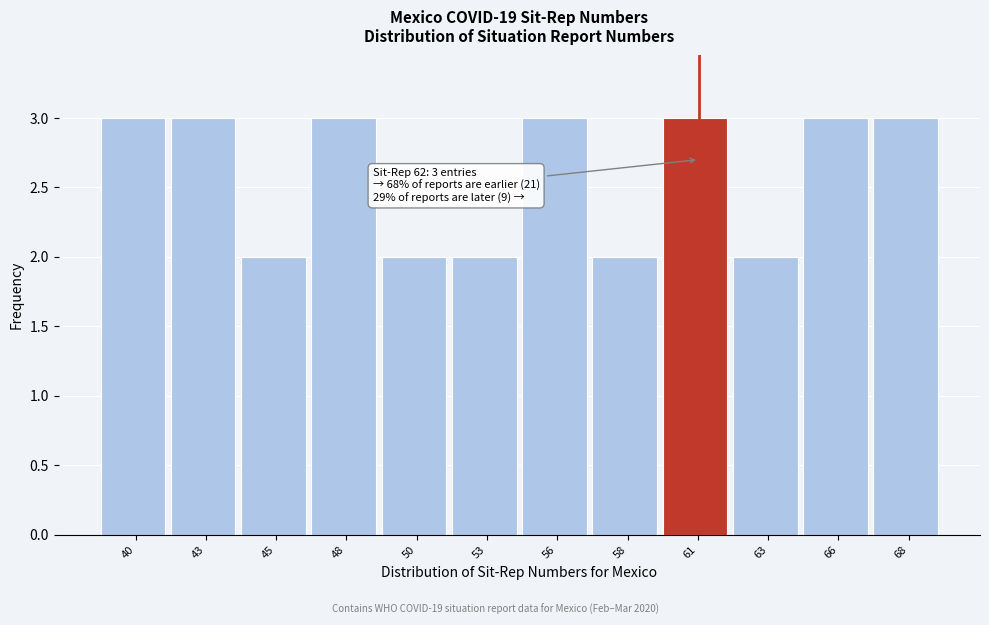

Reading left to right, extract all data points from this chart.

3	3	2	3	2	2	3	2	3	2	3	3